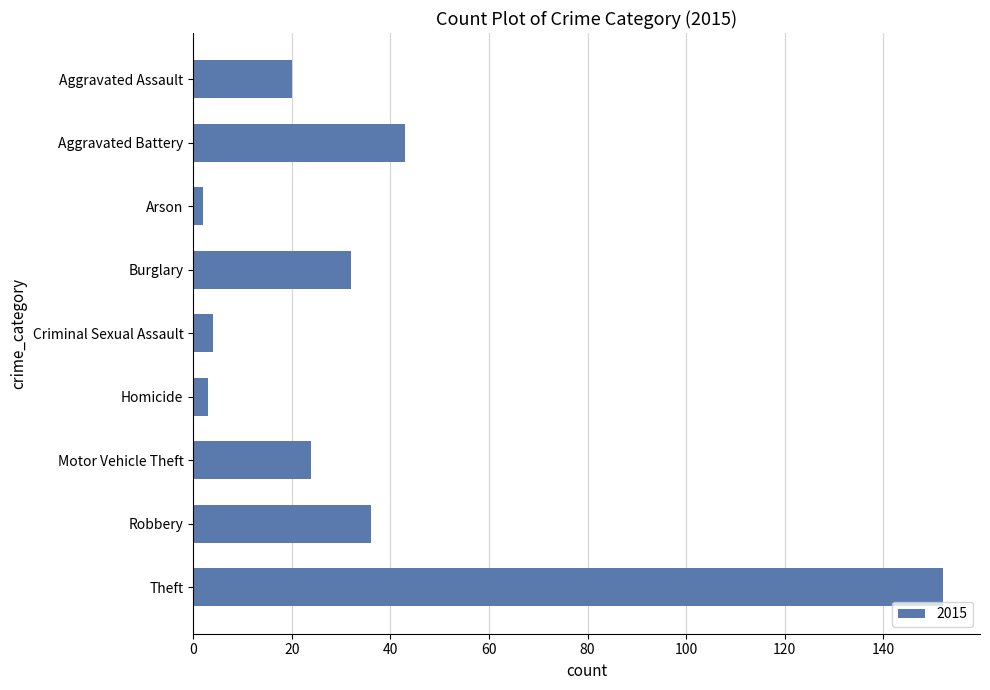

Reading top to bottom, what are all the values shown in this chart?

20	43	2	32	4	3	24	36	152